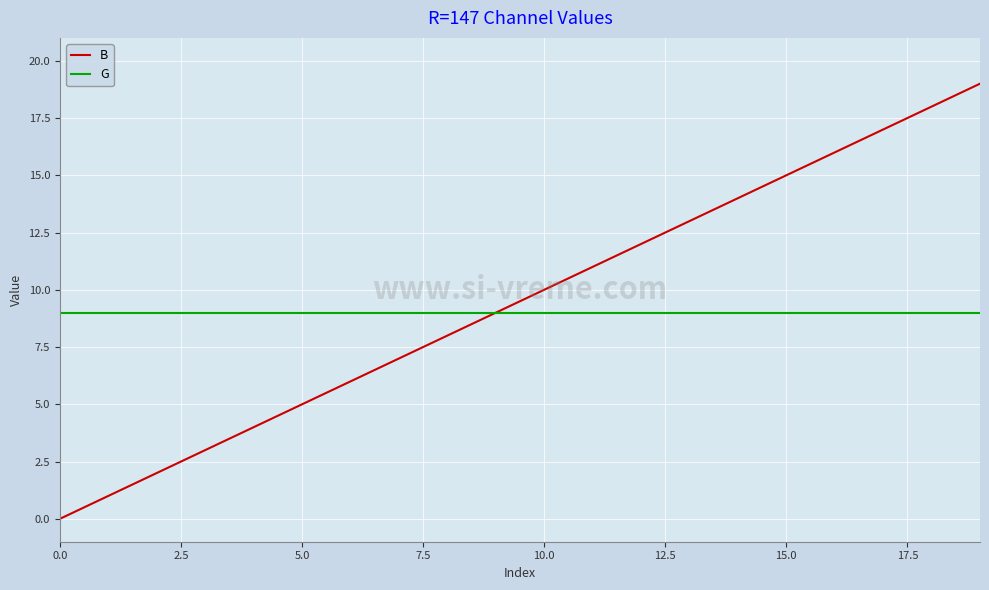

What is the maximum value shown in the chart?

19